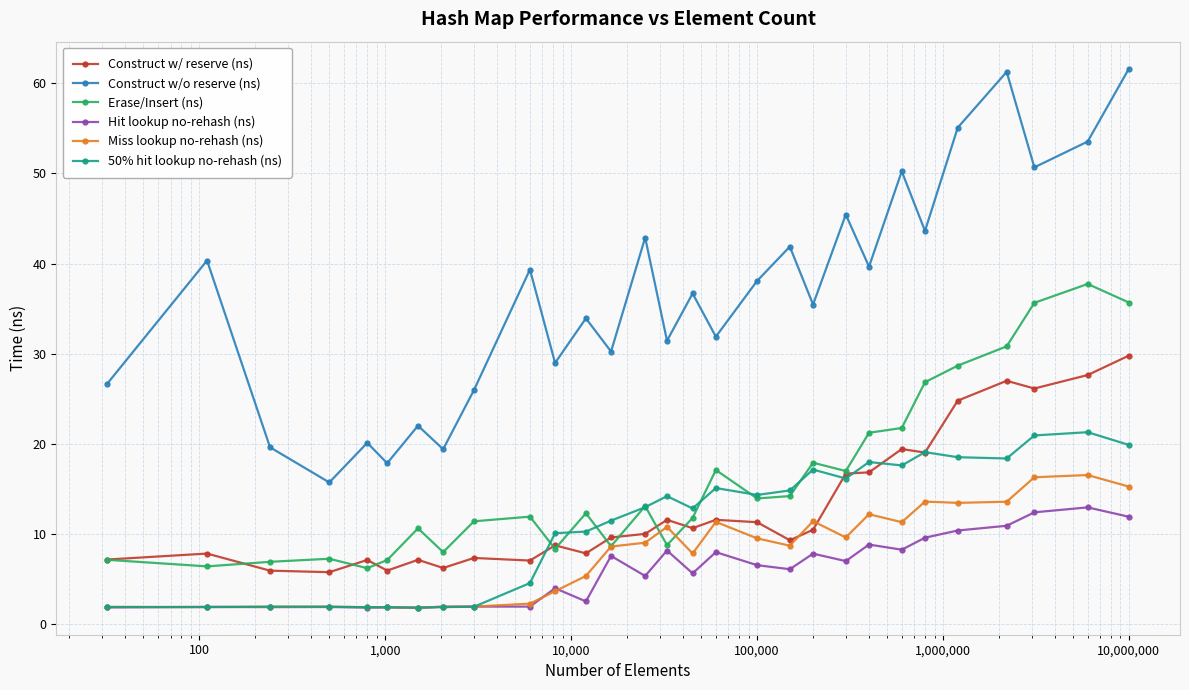

Which series has the widest spread of values?

Construct w/o reserve (ns)